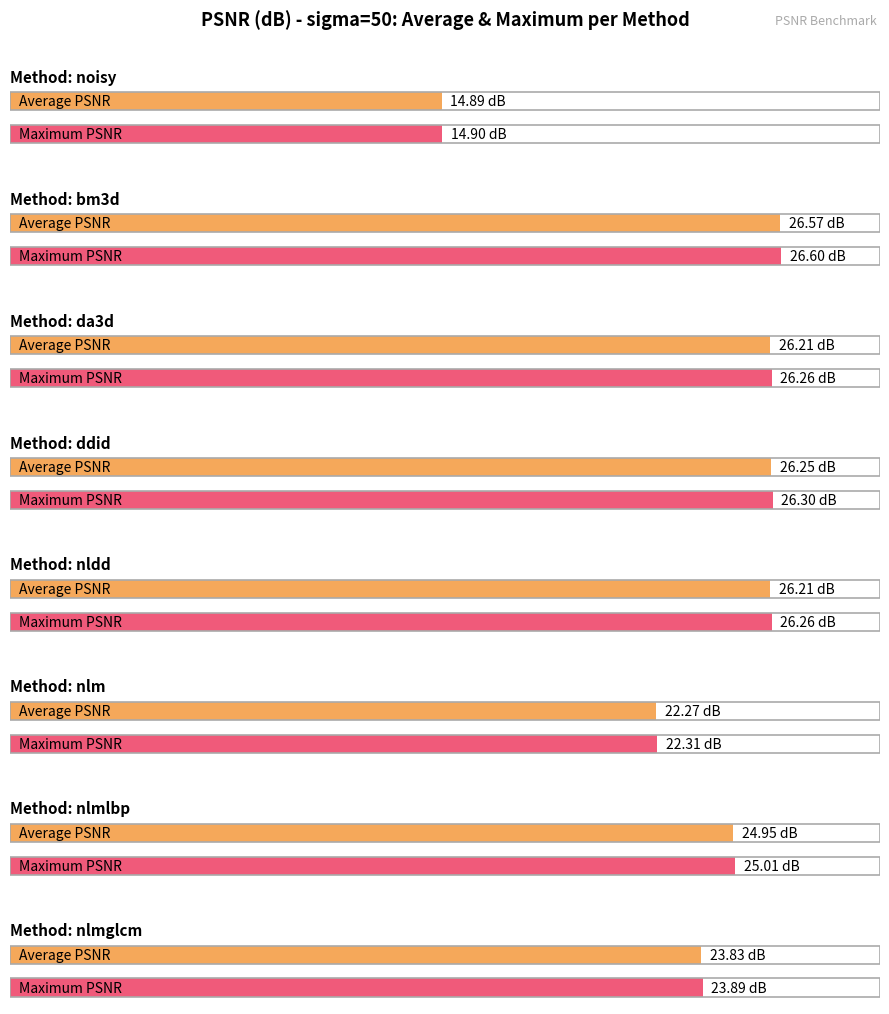

What is the sum of the values at bm3d and ddid?

52.8